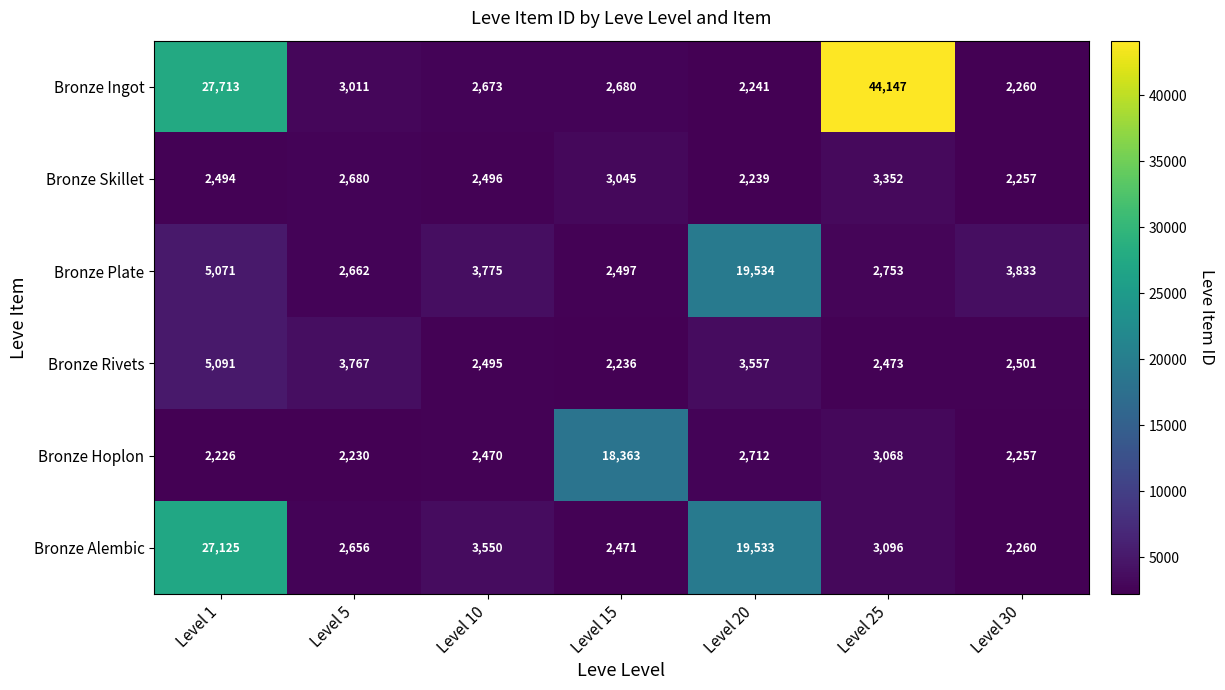

What is the difference between the second highest and minimum values in the Bronze Ingot series?

25472